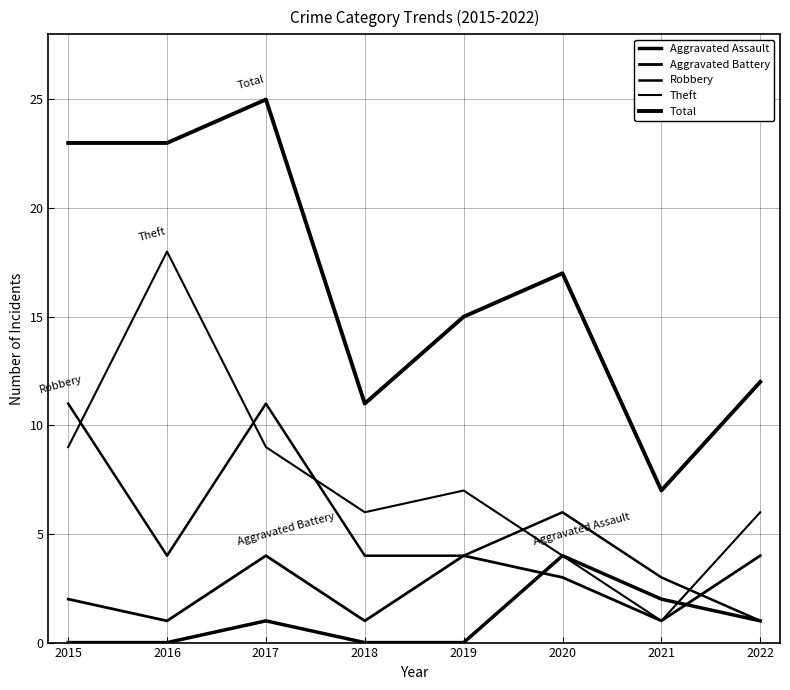

What is the value of the Aggravated Battery point at the 2nd from the left?

1